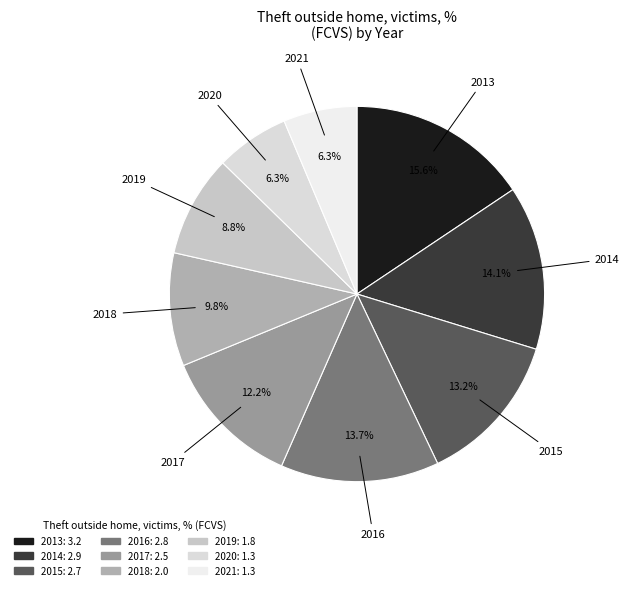

How many segments does this pie chart have?

9